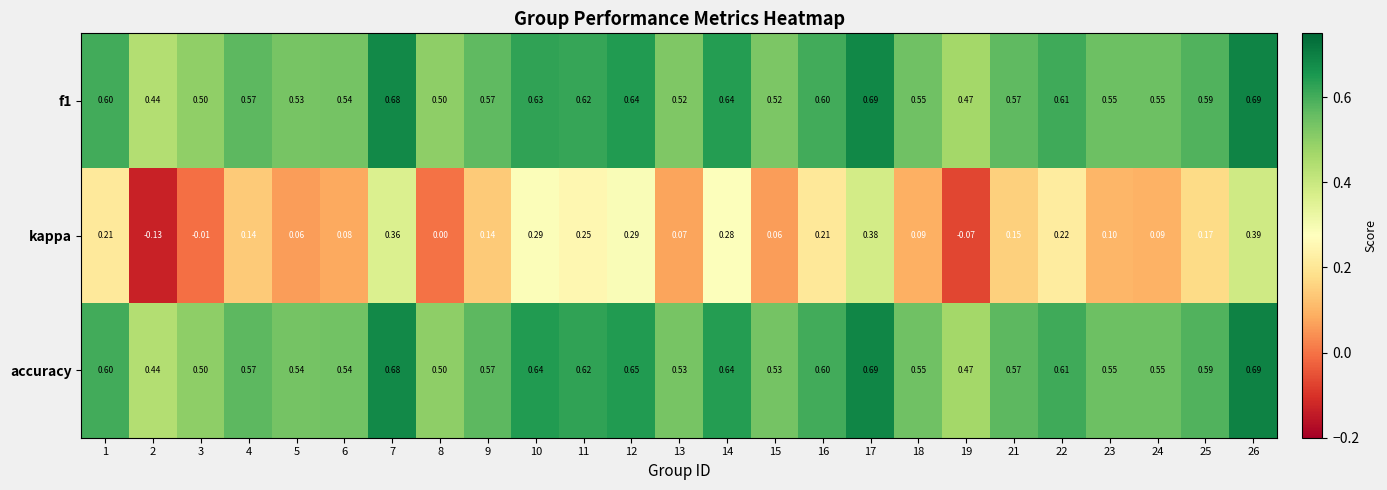

Is the value of accuracy at 25 greater than the value of kappa at 9?

Yes